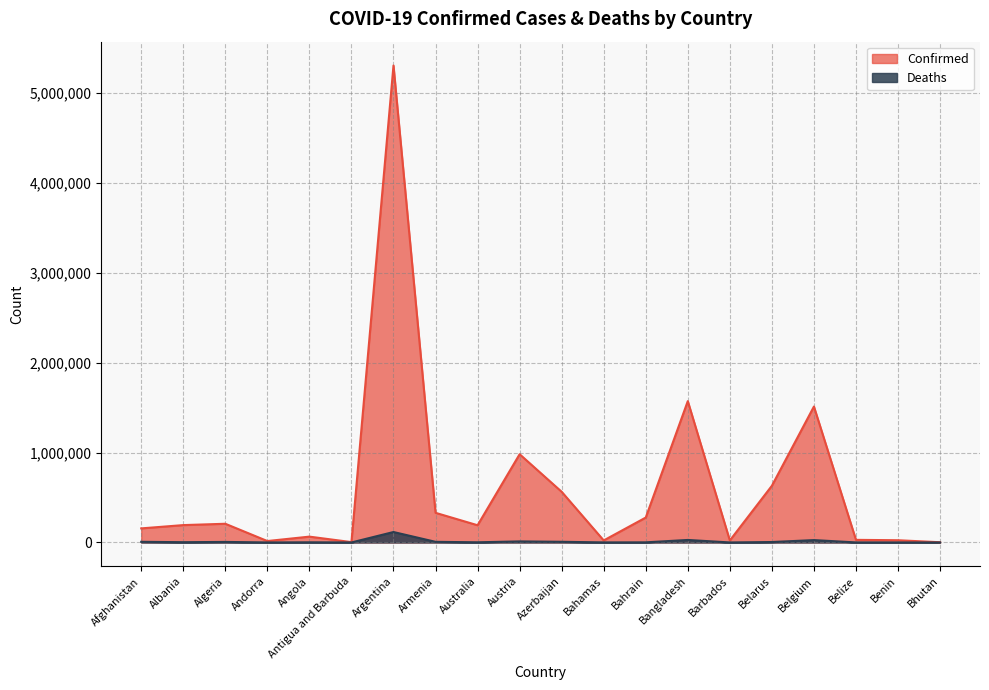

What is the sum of the Deaths values at Barbados and Argentina?

116444